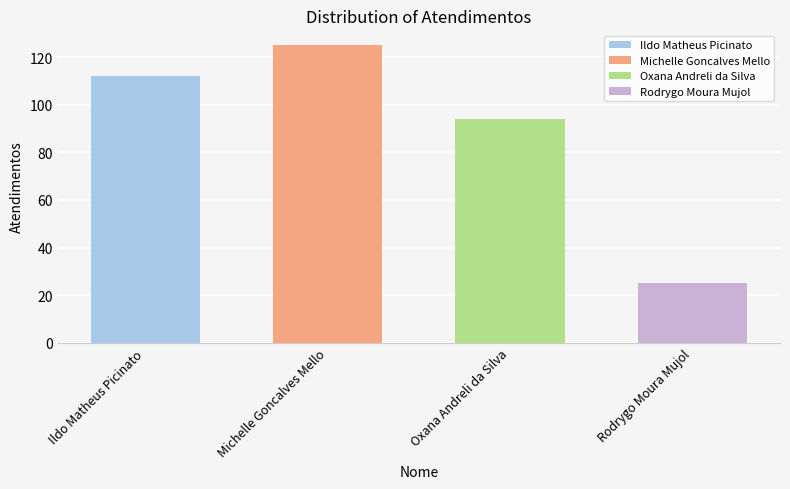

Is it true that the value at Michelle Goncalves Mello is 217?

False